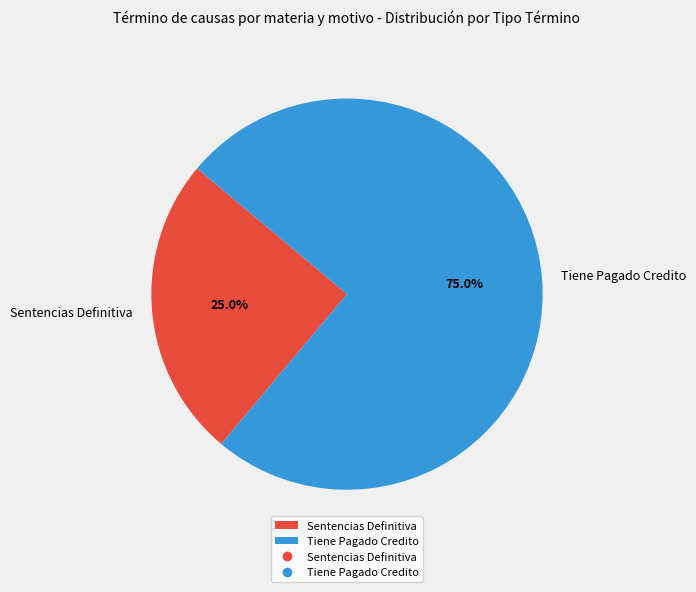

Does Tiene Pagado Credito represent more than half of the total?

Yes